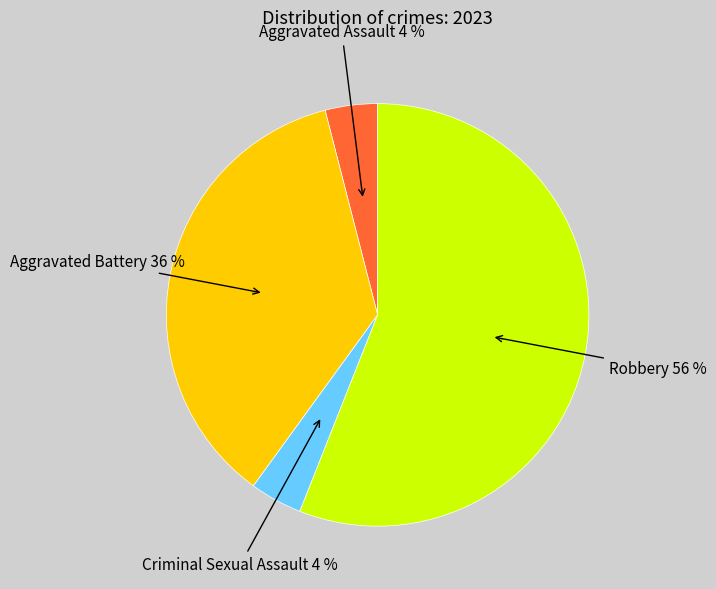

The Criminal Sexual Assault slice represents 13% of the pie. True or false?

False